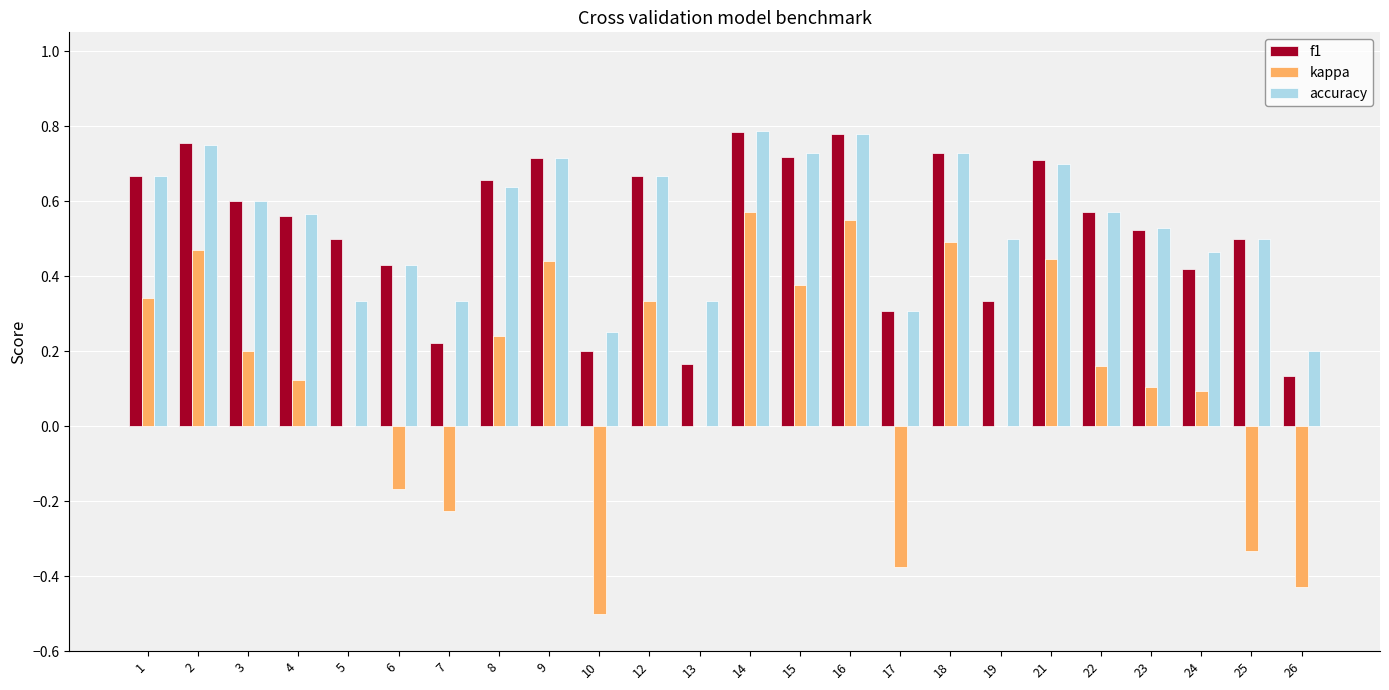

Is it true that kappa equals 0.0 at 19?

True